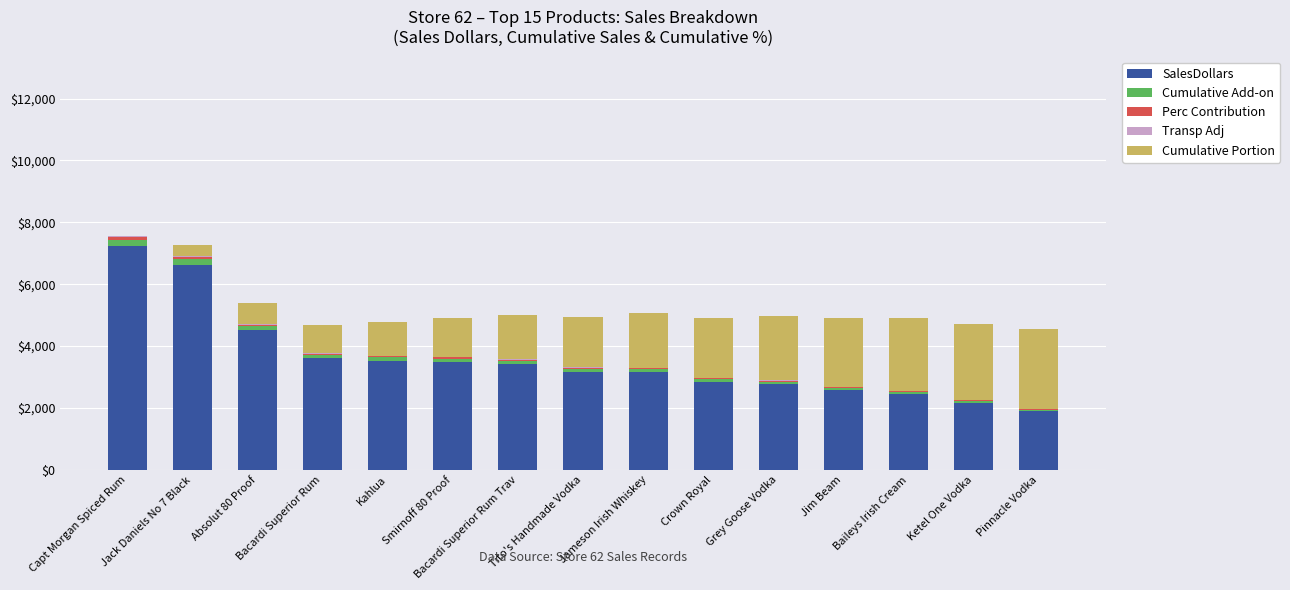

What is the sum of all SalesDollars values?

53433.7